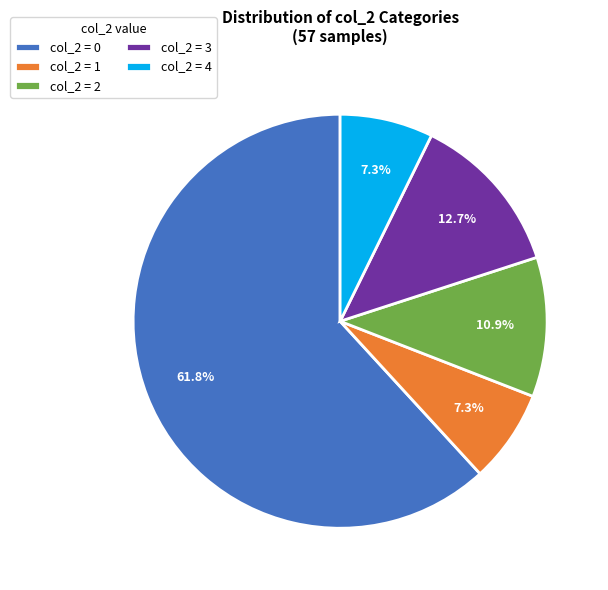

Does any single category account for the majority?

Yes